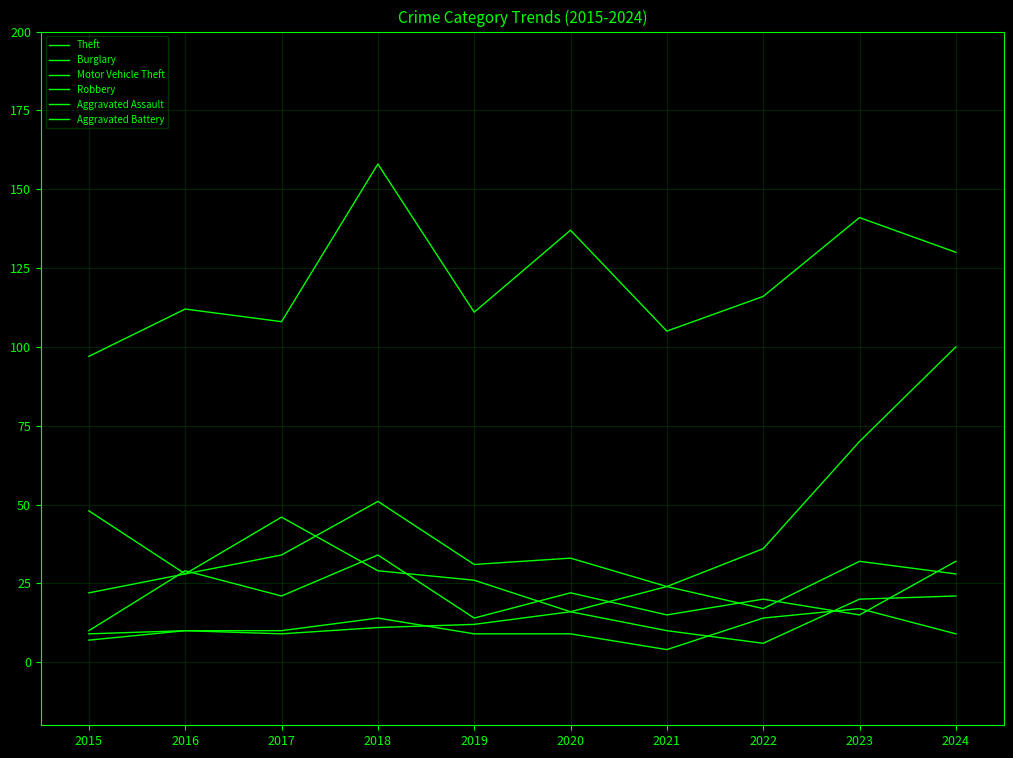

Is this an area chart (filled region under the line)?

No